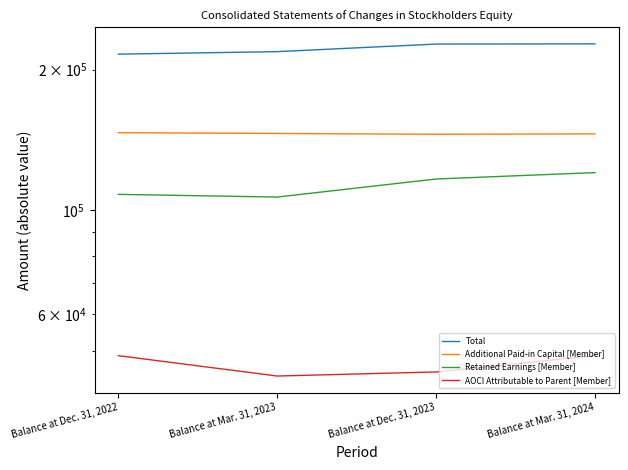

True or false: Retained Earnings [Member] and AOCI Attributable to Parent [Member] cross at least once.

False